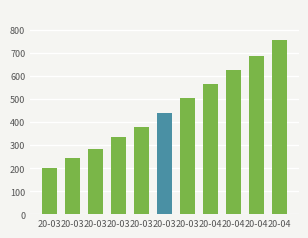

What is the average value?

456